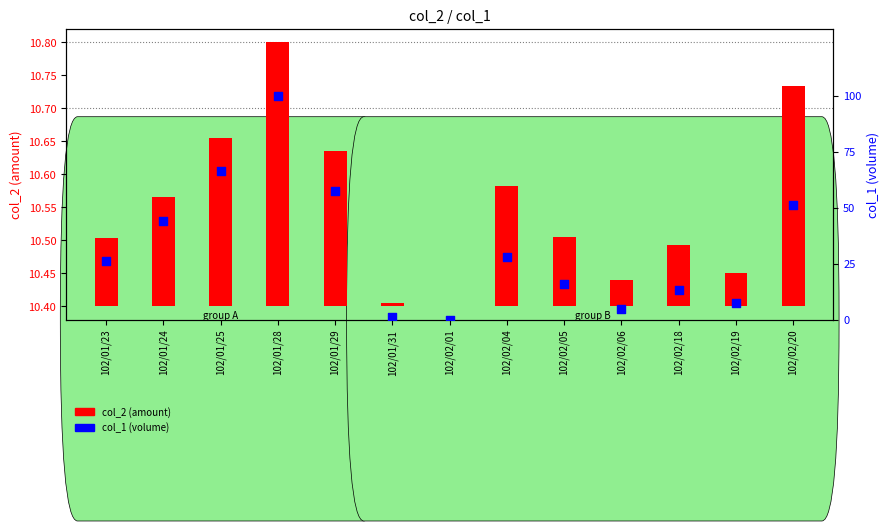

What is the total value across all series at 102/01/23?

26.4